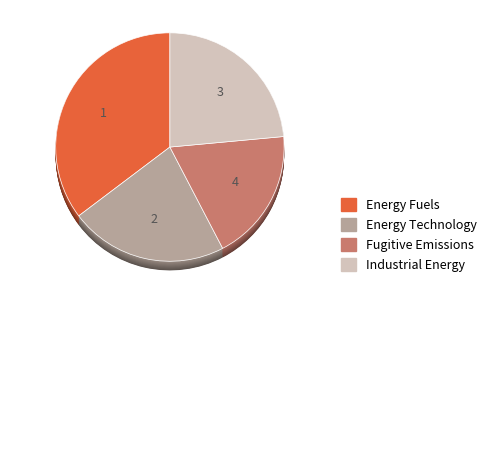

How many slices are in this pie chart?

4